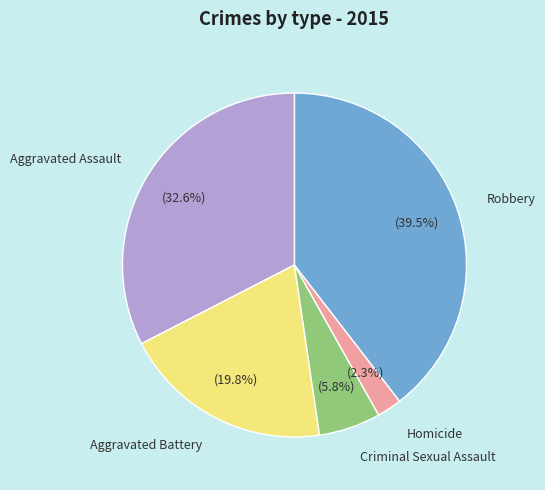

How many segments does this pie chart have?

5